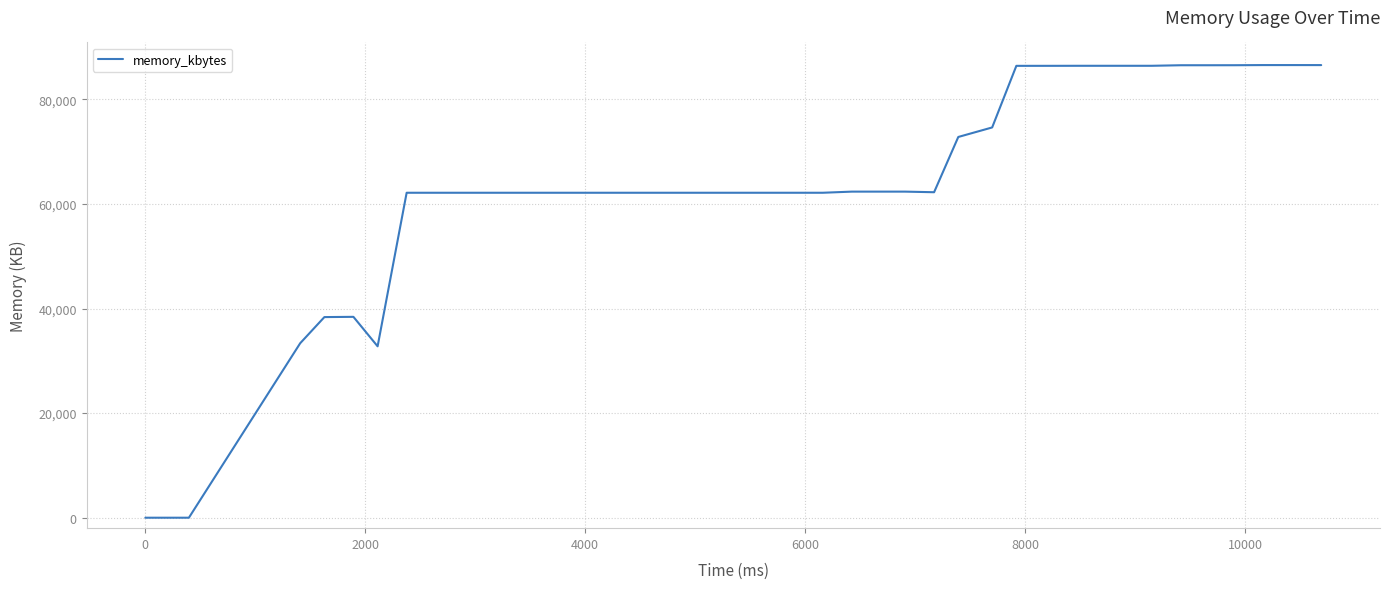

What is the greatest value displayed?

86556